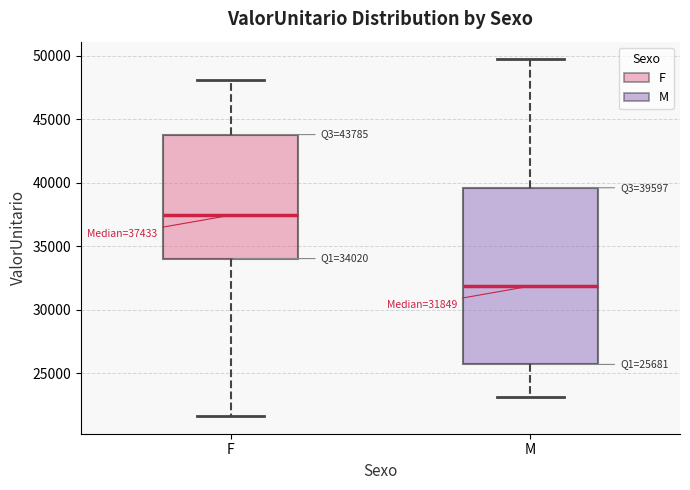

Which box's median line is the highest?

F